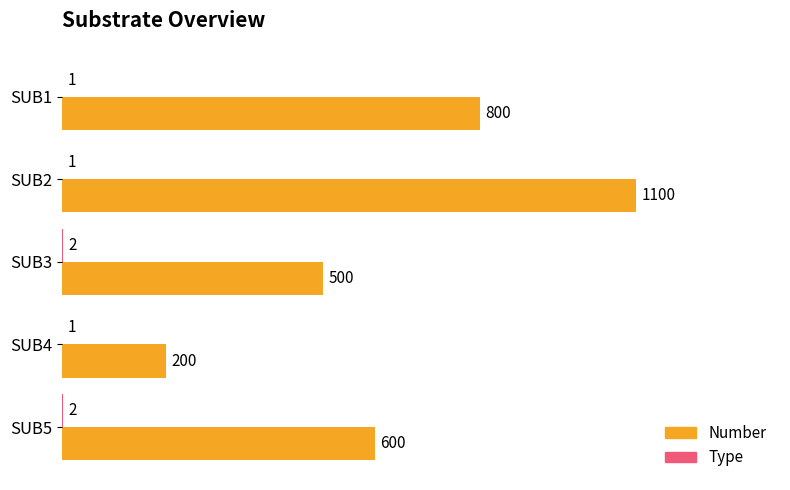

What is the total value across all series at SUB3?

502